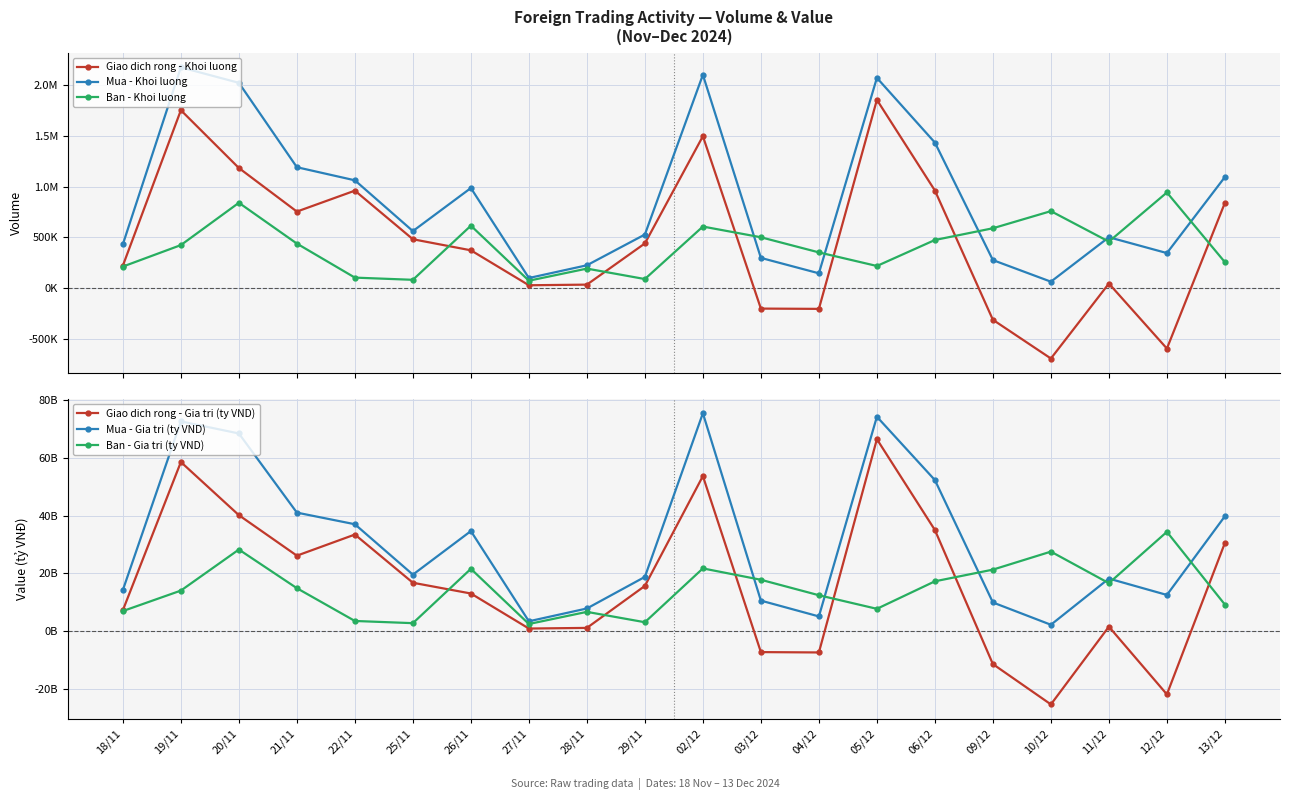

What is the lowest value of the Ban - Gia tri (ty VND) series?

2.5